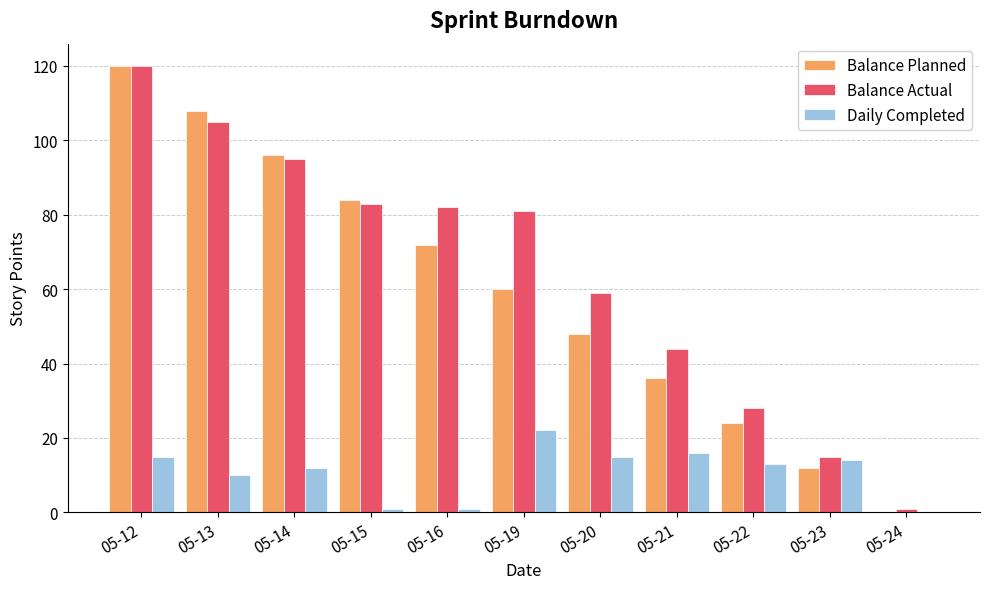

How many groups of bars are there?

11